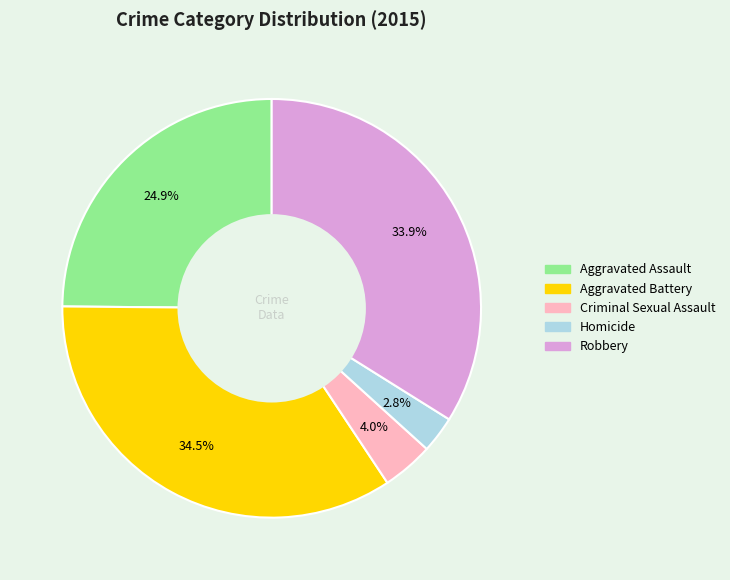

Which category has the smallest portion of the pie?

Homicide